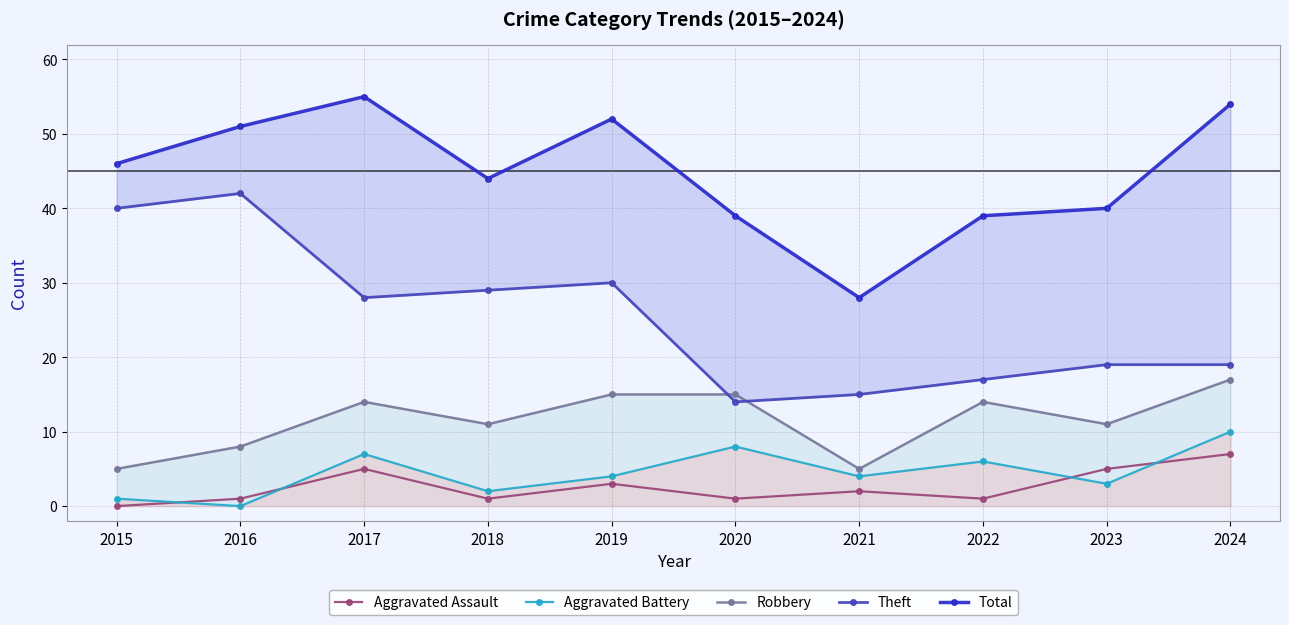

The value of Aggravated Assault at 2024 is 11. True or false?

False